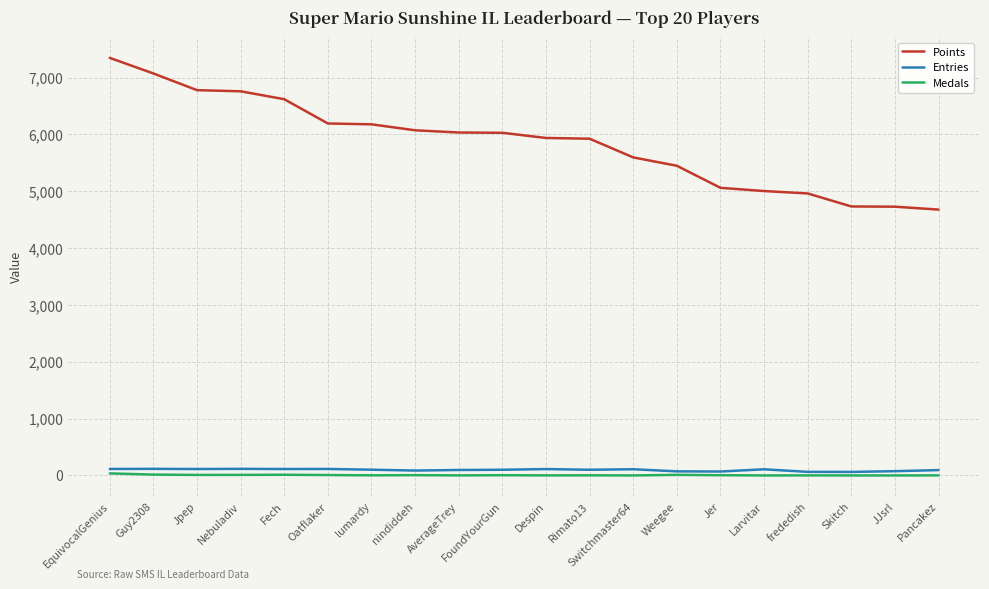

What is the lowest value of the Points series?

4677